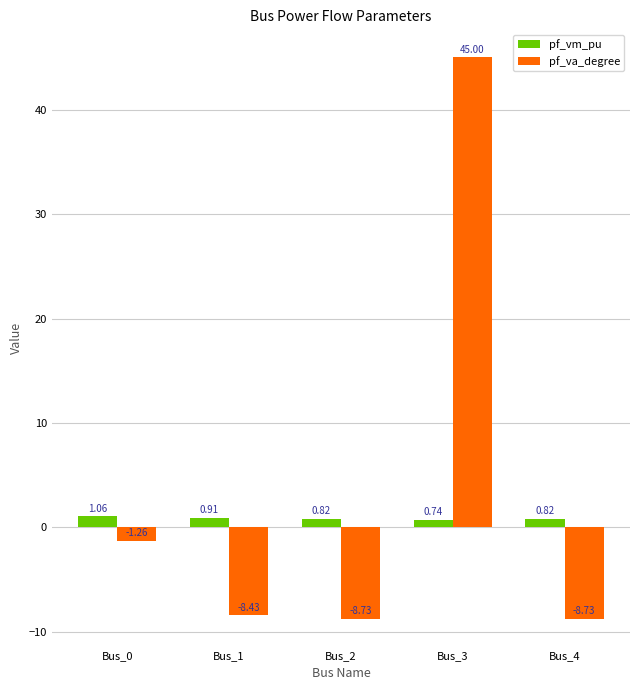

How many distinct data groups are displayed?

2